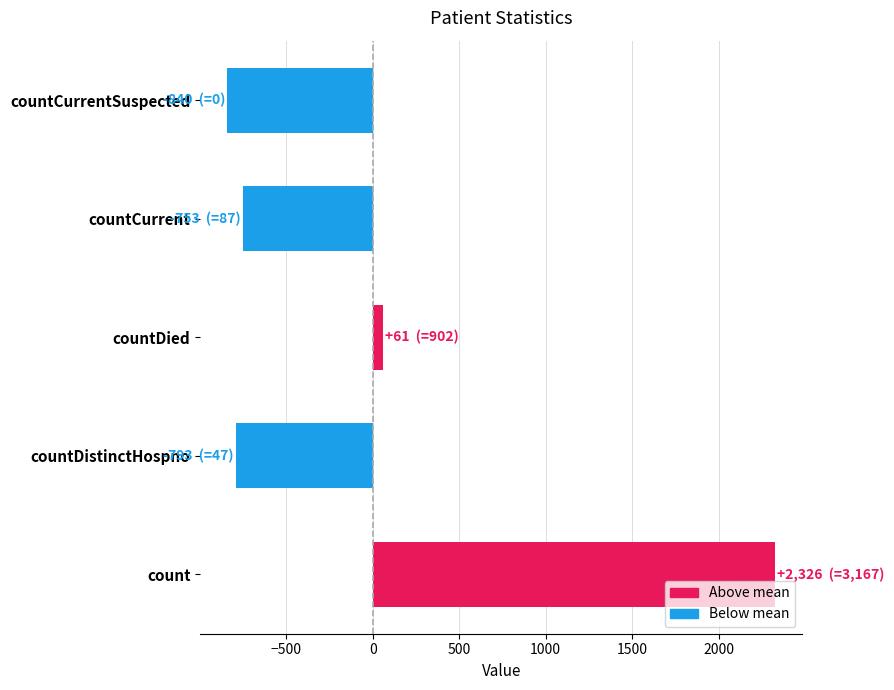

How many negative values are there?

3